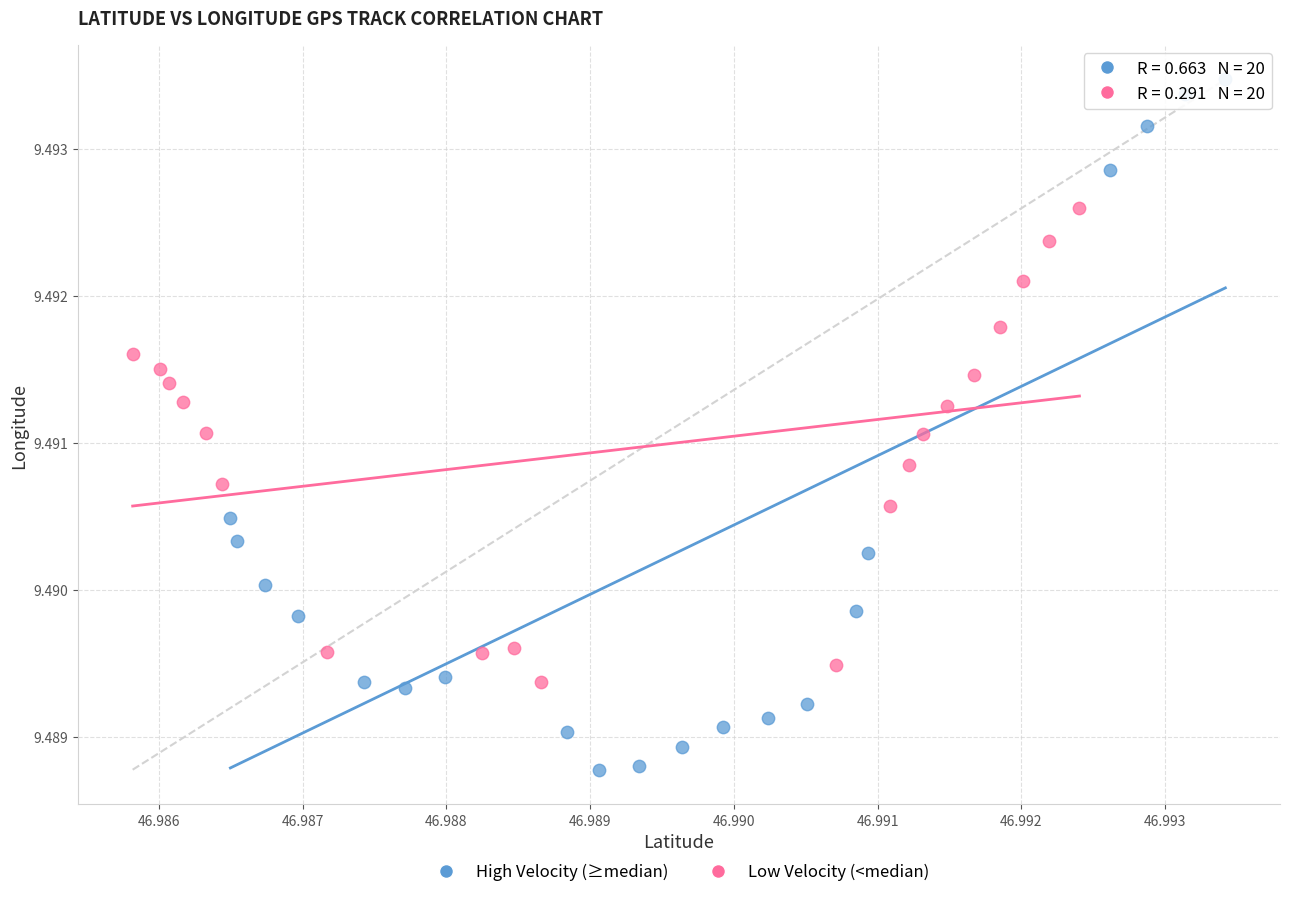

Which series reaches the minimum Y coordinate?

High Velocity (≥median)